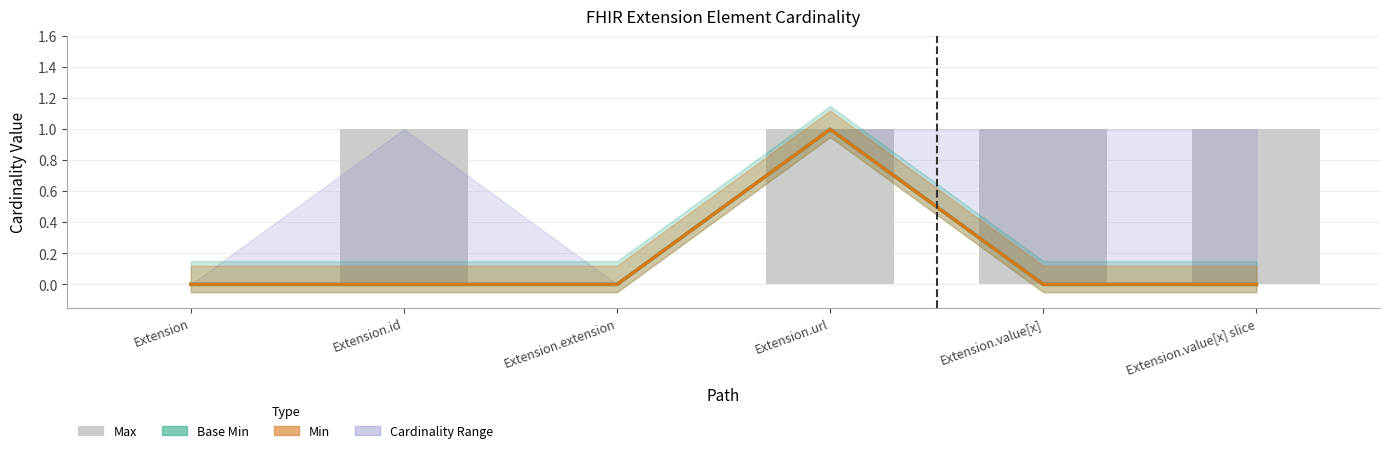

What is the sum of all Max values?

4